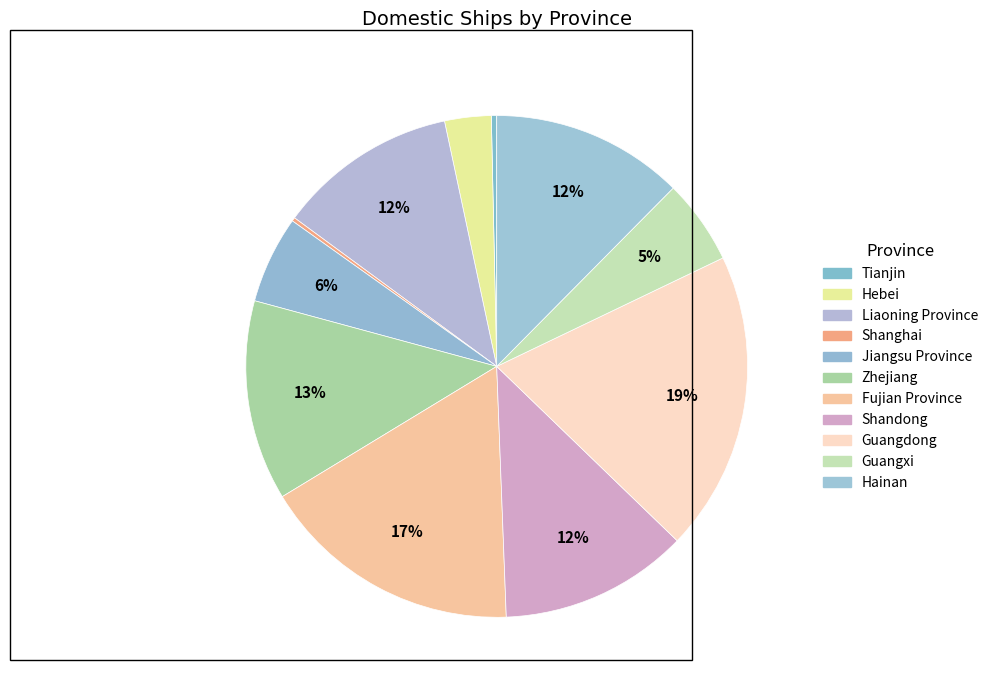

What is the smallest slice in the pie chart?

Shanghai